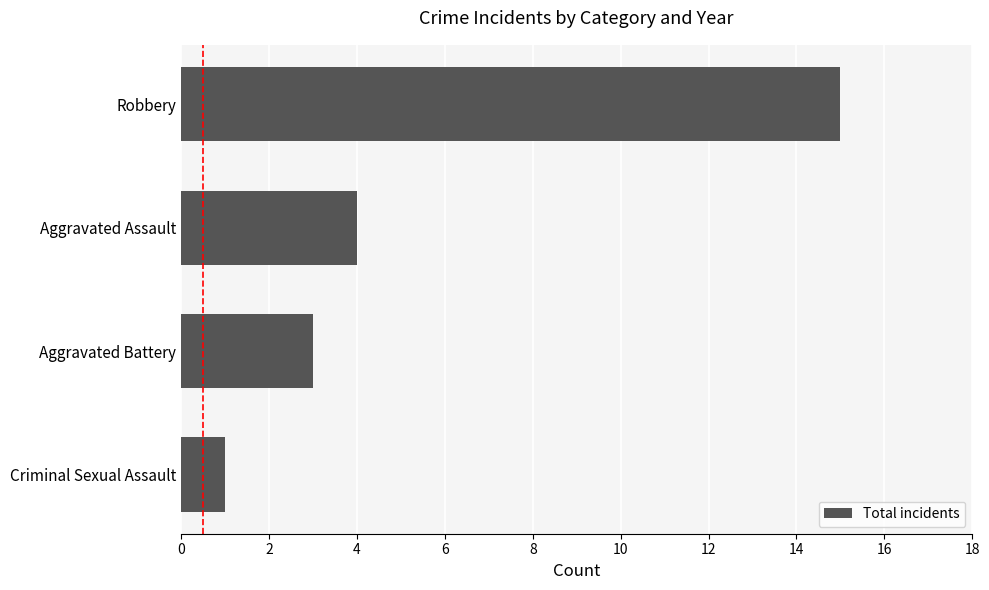

At which label is the value closest to 8?

Aggravated Assault